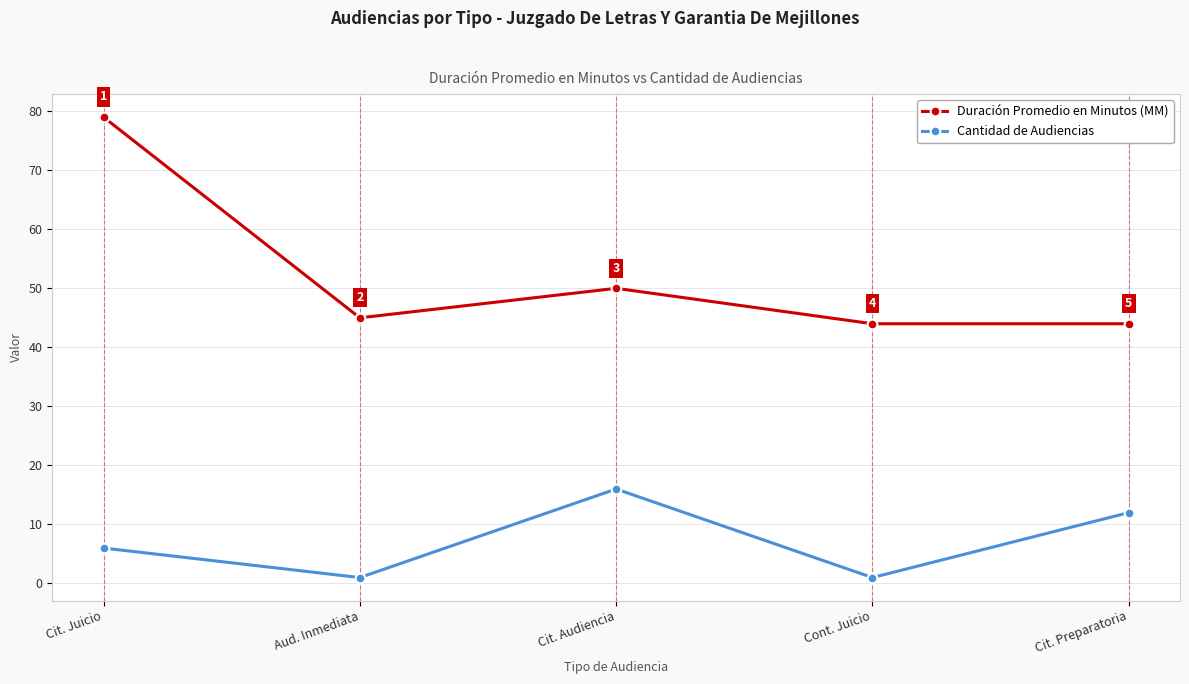

In Duración Promedio en Minutos (MM), how many points are higher than both neighbors (excluding endpoints)?

1